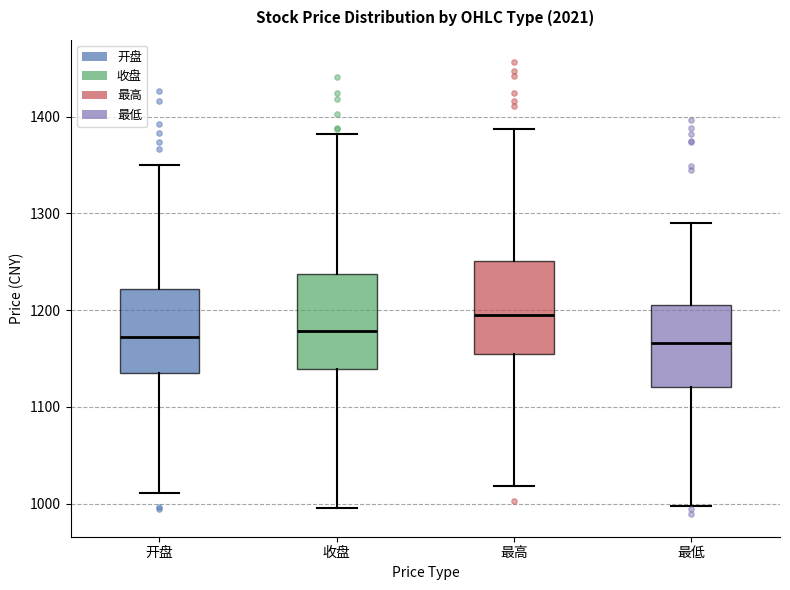

Which box's median line is the highest?

最高